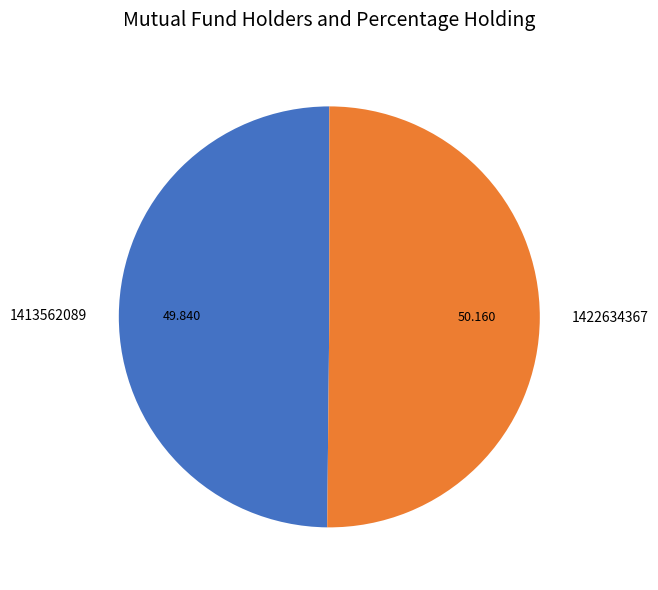

What is the ratio of the value at 1413562089 to the value at 1422634367?

1.0